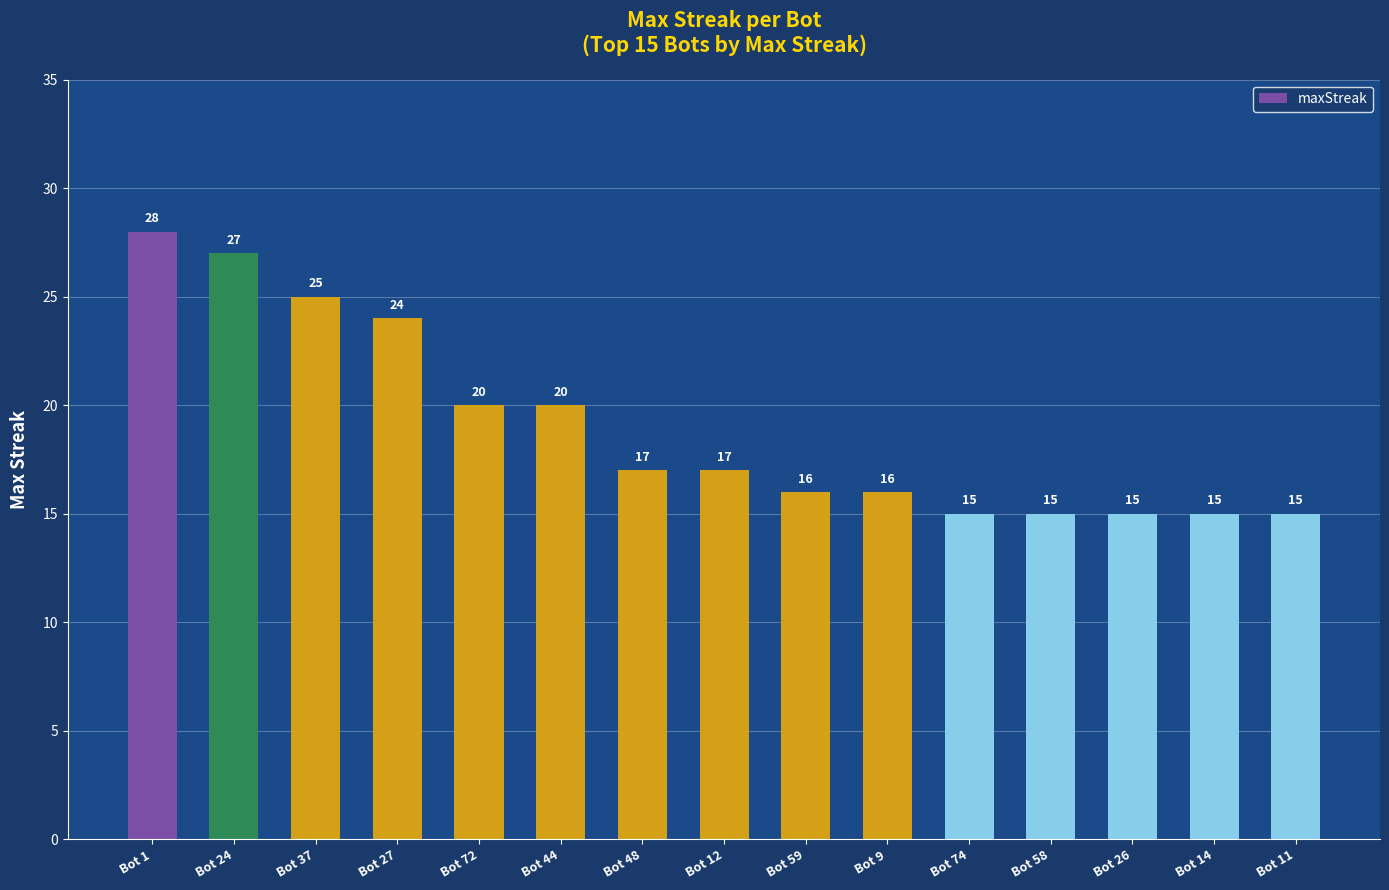

The chart shows a value of 25 at Bot 11. True or false?

False